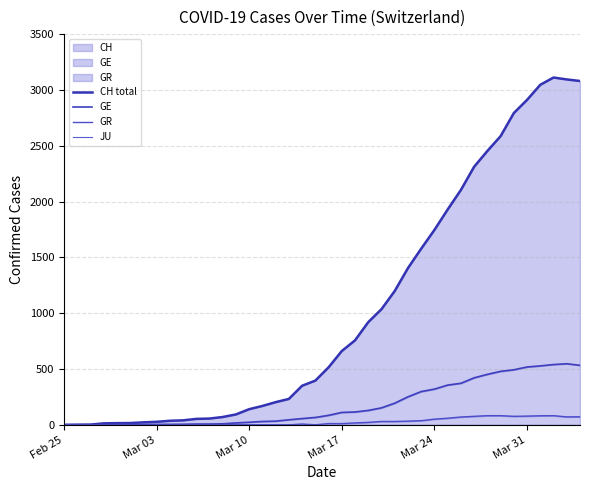

True or false: GR and GE cross at least once.

False